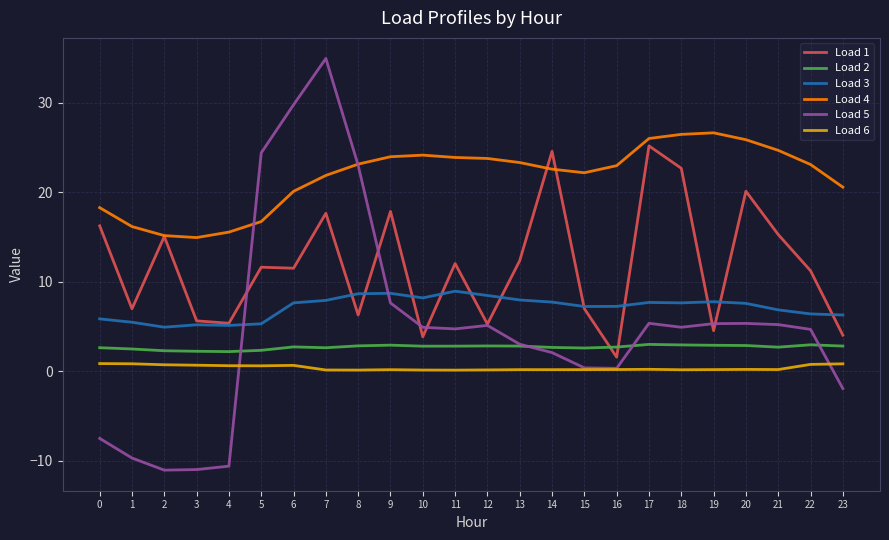

What is the total value across all series at 21?

54.9